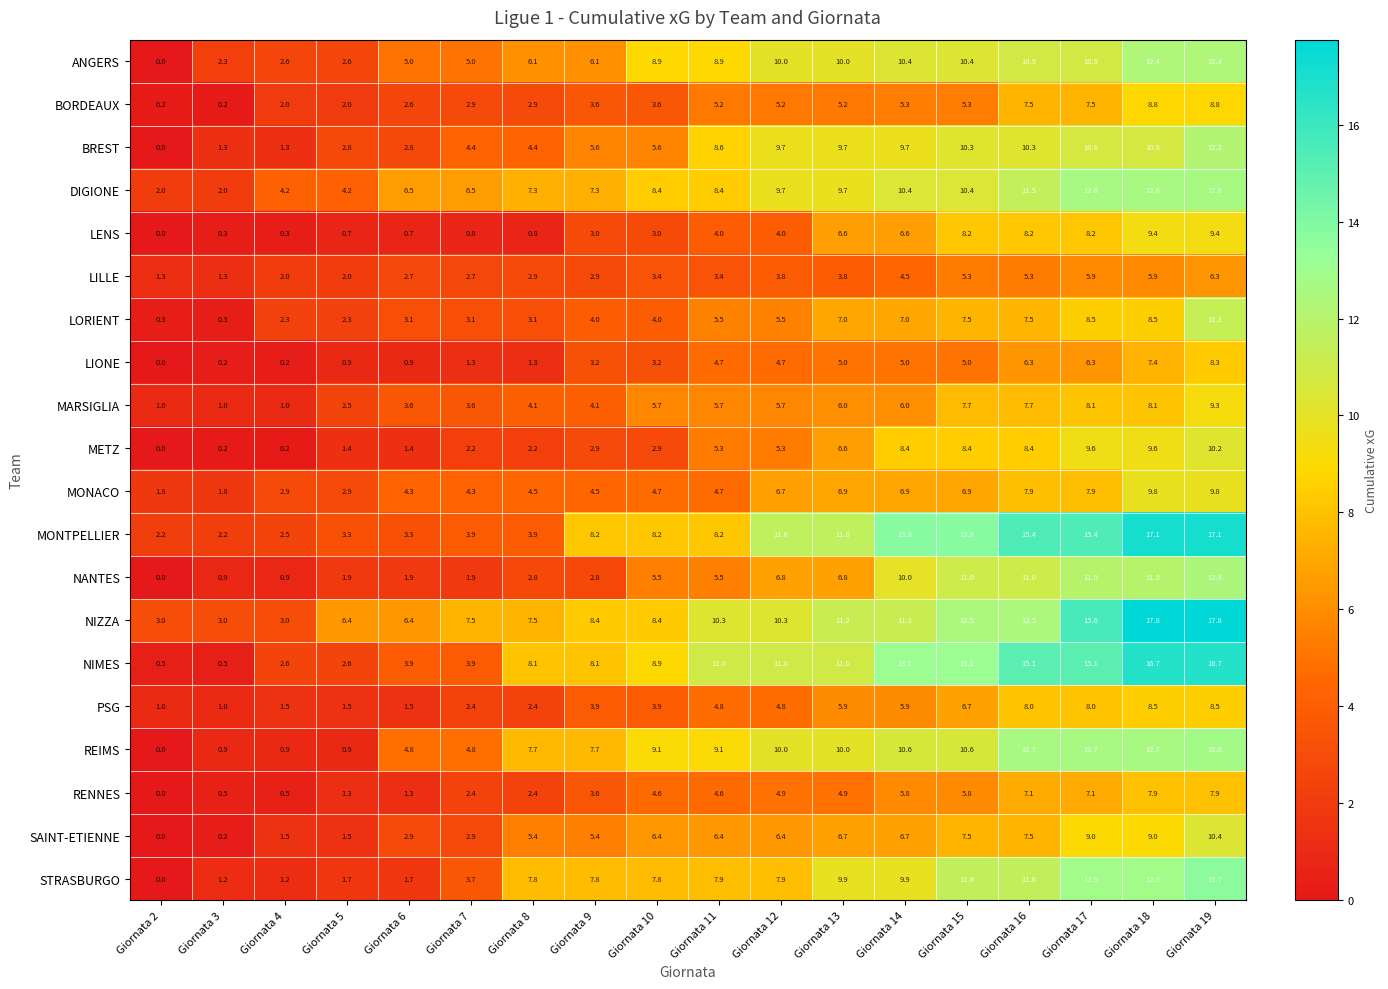

What is the total value across all series at Giornata 6?

61.3